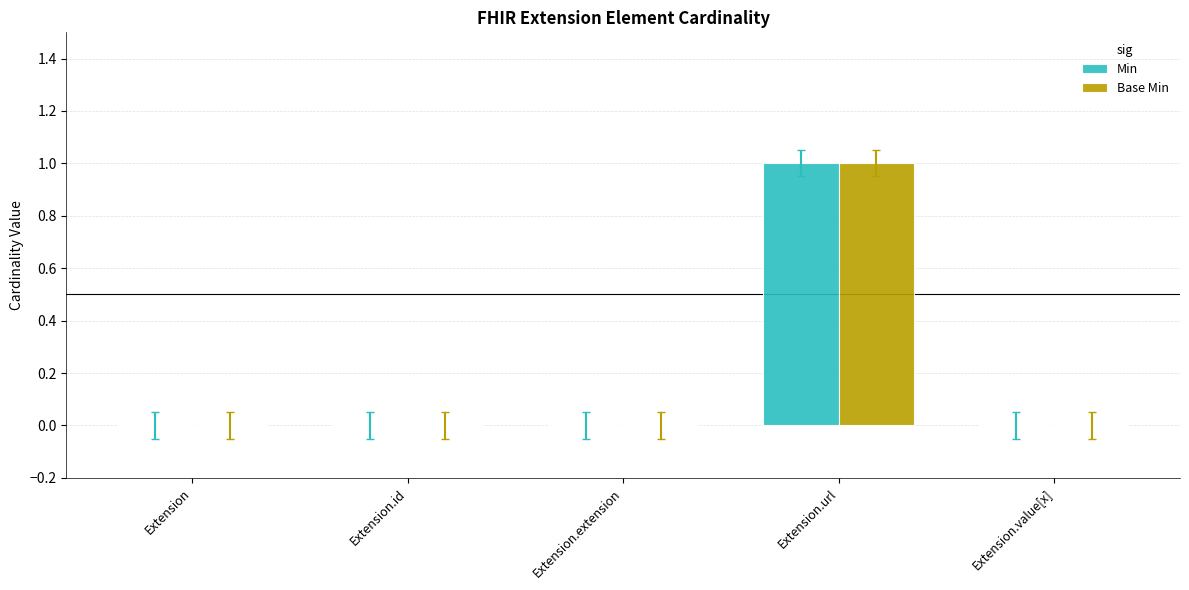

The Base Min series shows 2 at Extension.url. True or false?

False